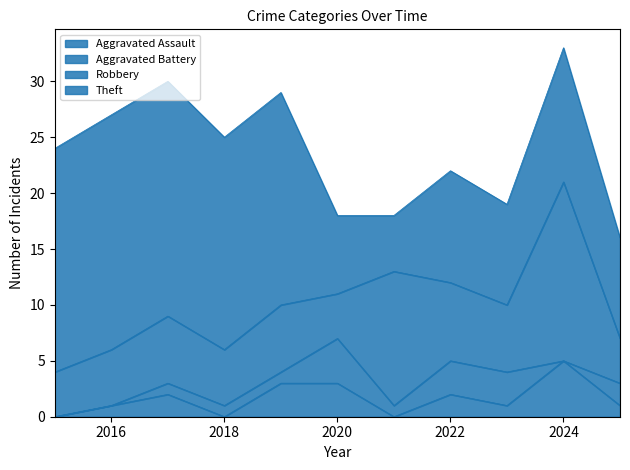

In Theft, how many points are higher than both neighbors (excluding endpoints)?

2